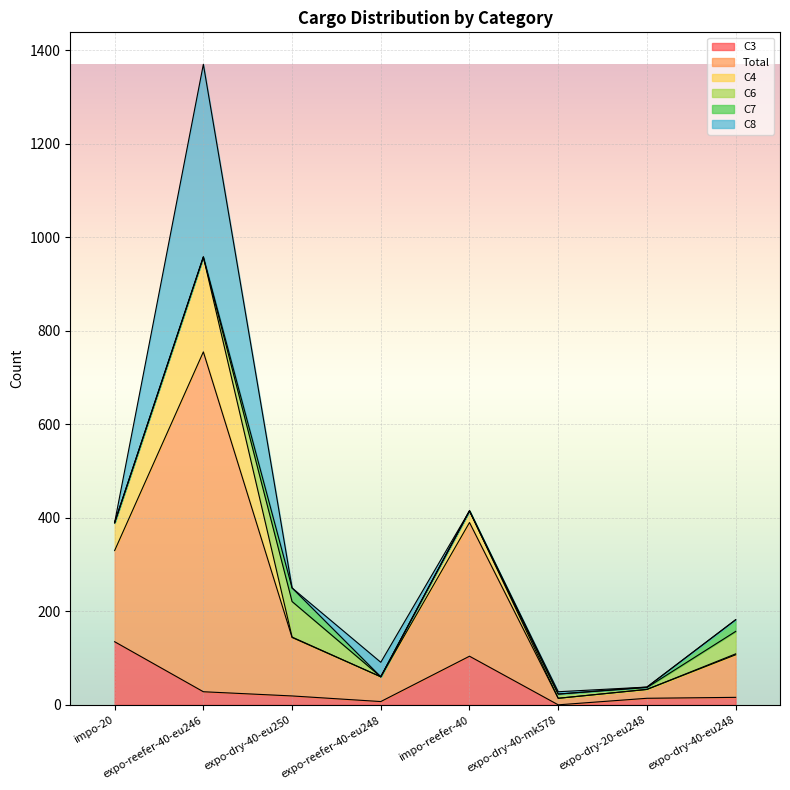

What is the total value across all series at expo-dry-40-eu248?

182